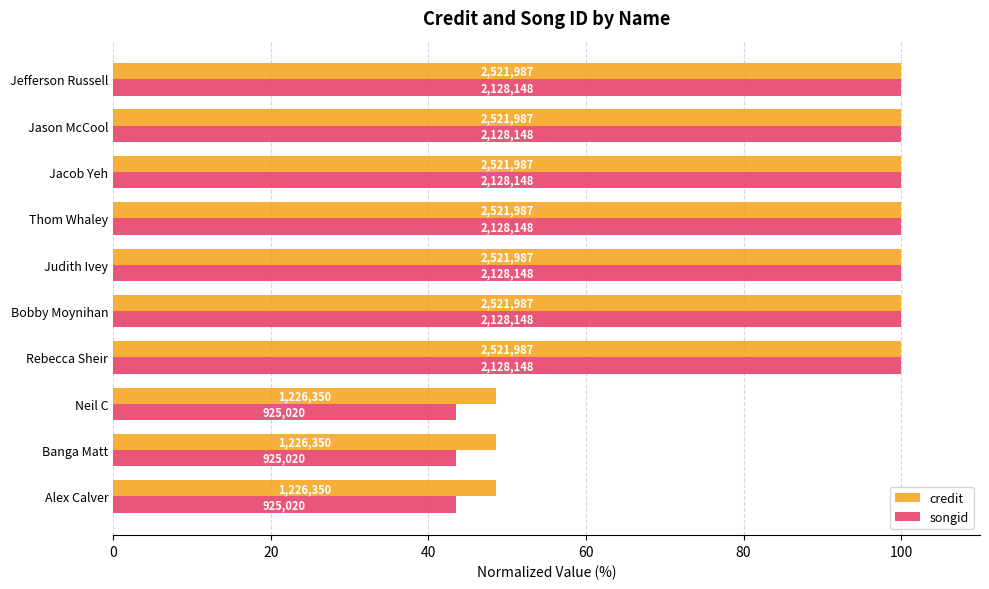

What are all the series names shown in the legend?

credit, songid